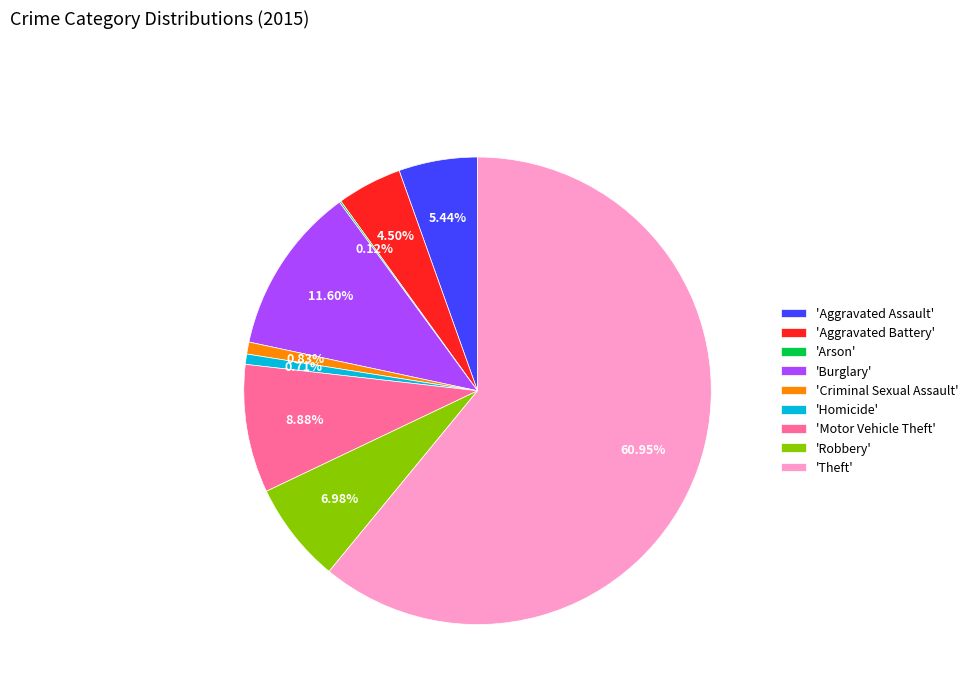

To the nearest percent, what is the average slice percentage?

11%